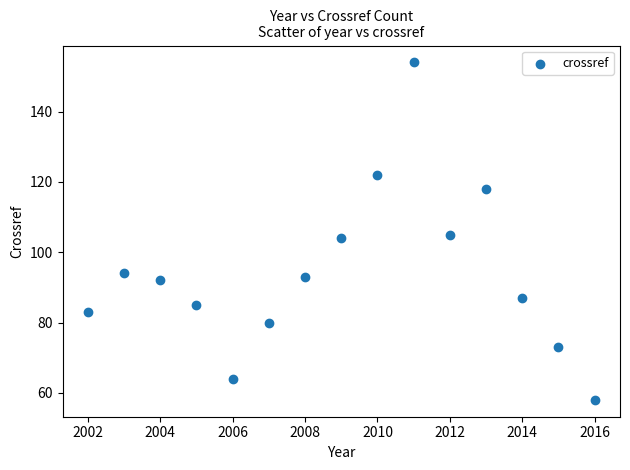

What is the range of Y values (max minus min)?

96